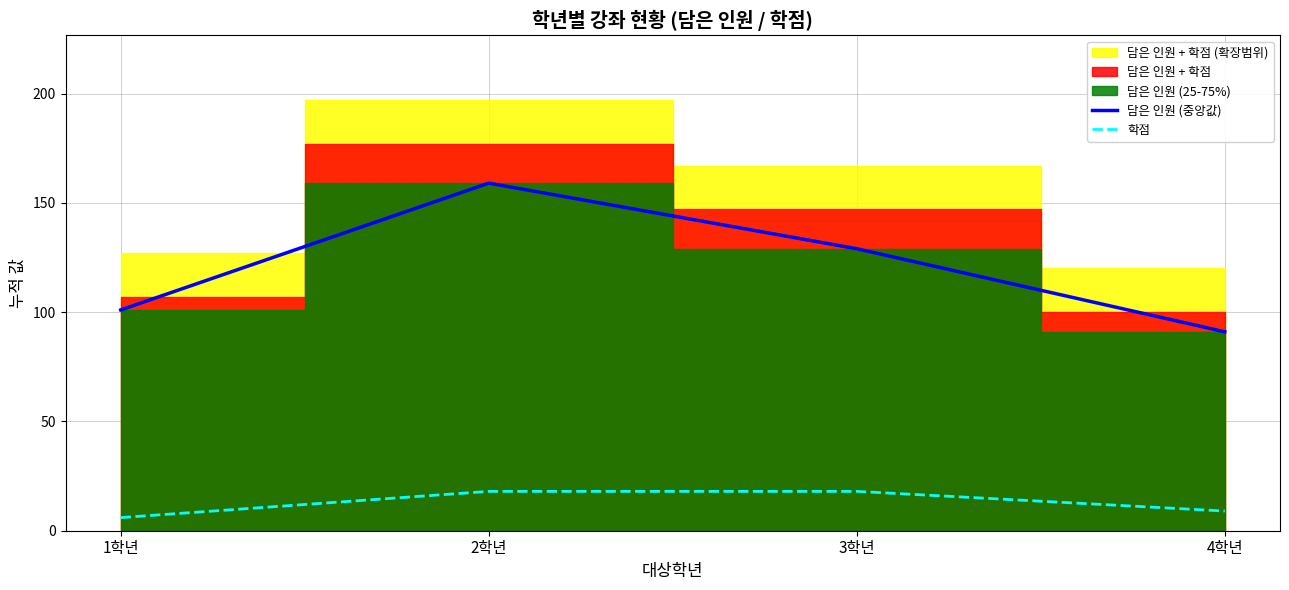

True or false: 학점 and 담은 인원 (중앙값) intersect in this chart.

False